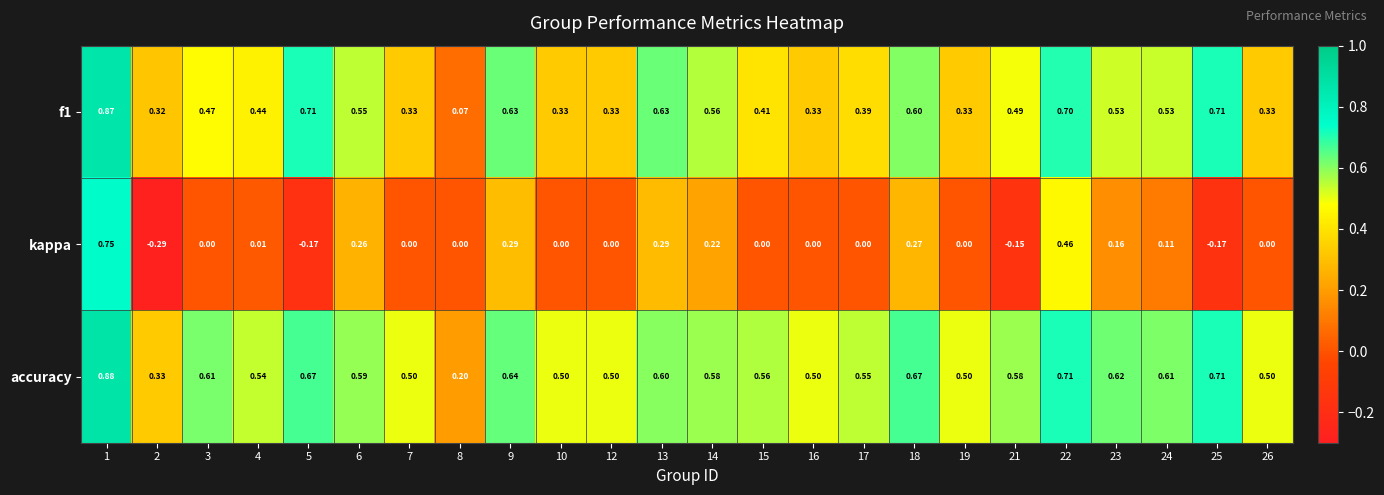

Which series has the largest total across all categories?

accuracy